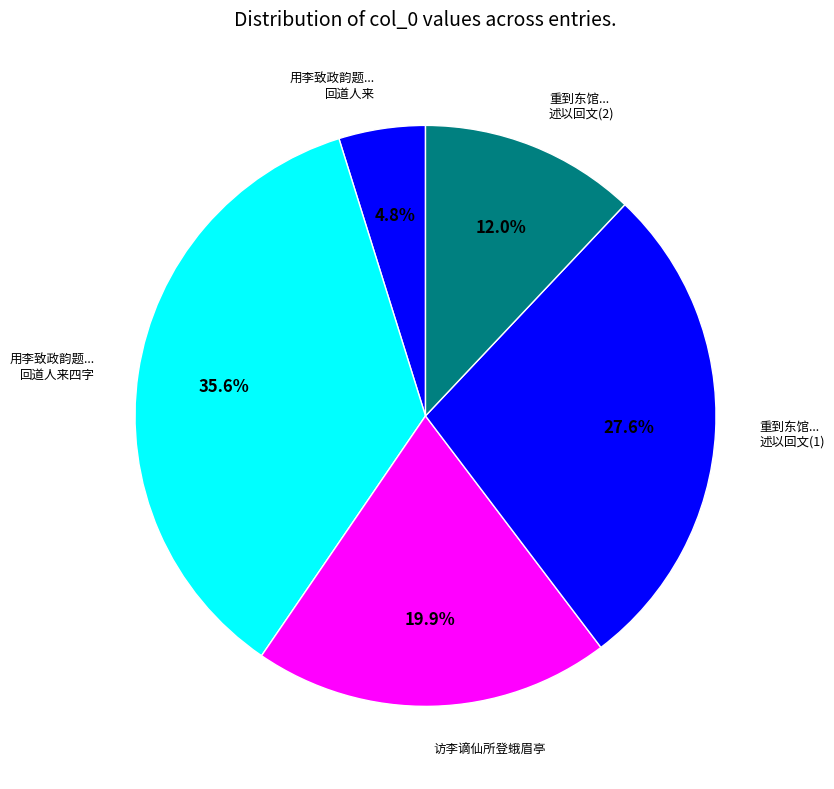

True or false: 访李谪仙所登蛾眉亭 accounts for 20% of the total.

True